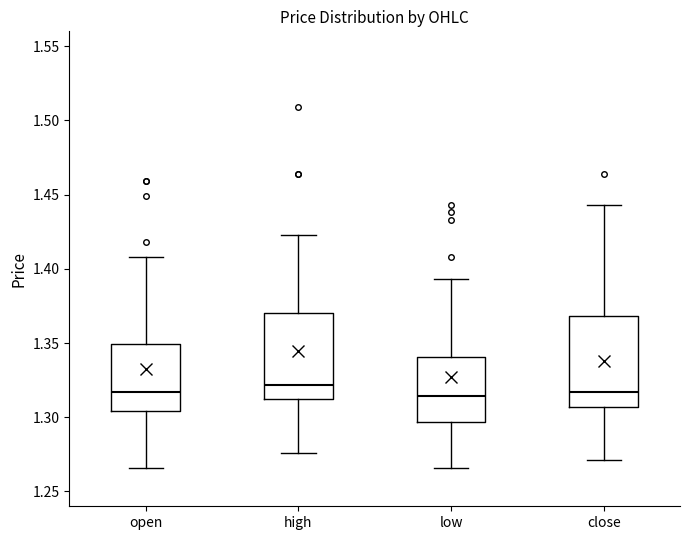

Which box has the highest median line?

high